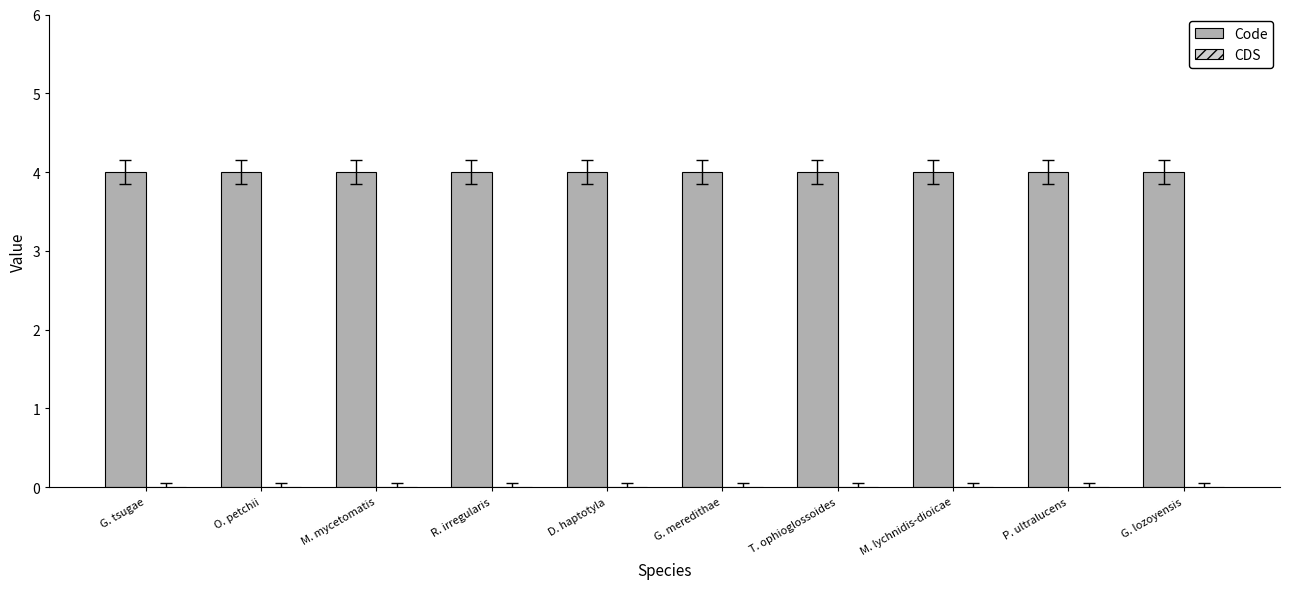

At which category is the sum across all series the highest?

G. tsugae